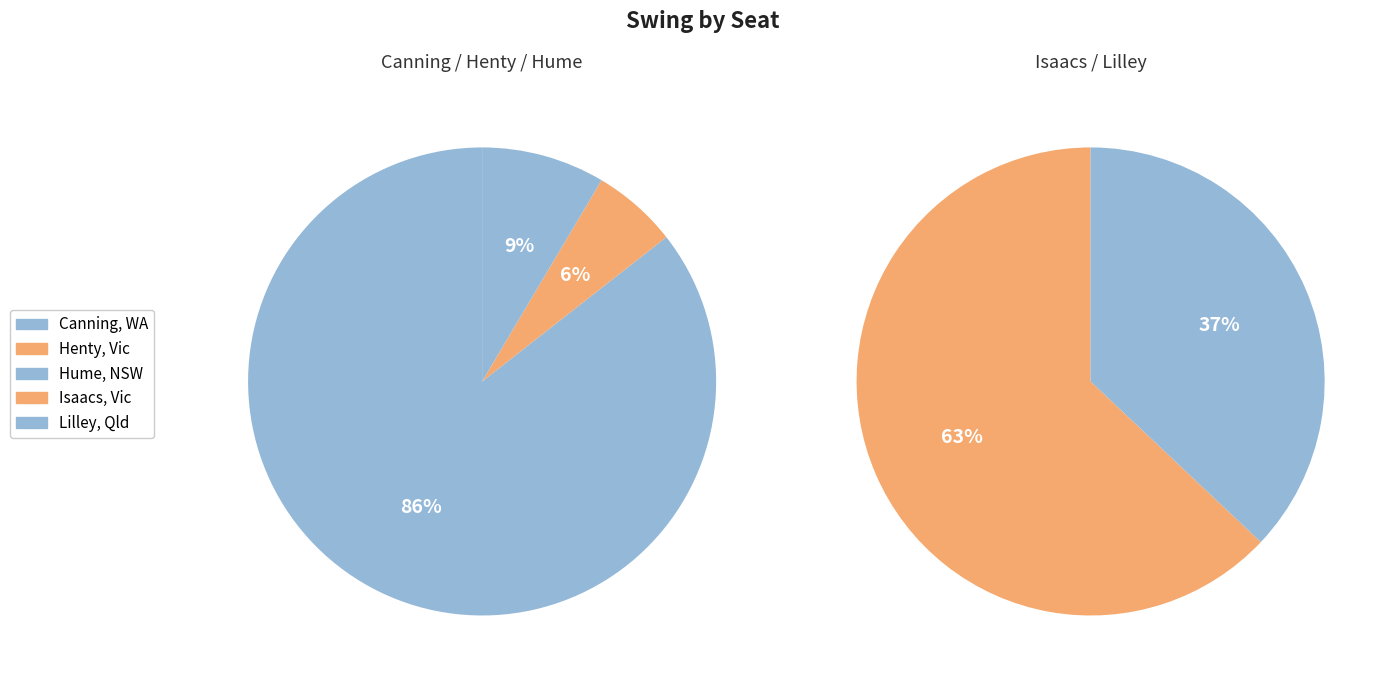

What is the change in value from Henty, Vic to Lilley, Qld?

-0.8